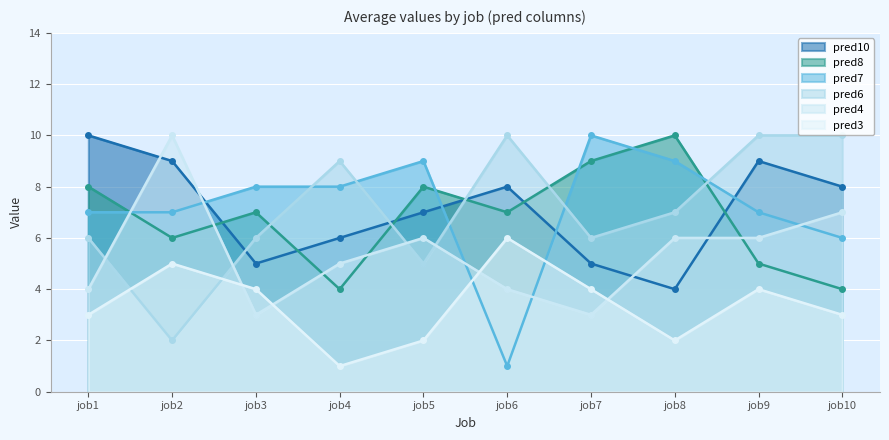

At which category does pred6 reach its first local valley?

job2